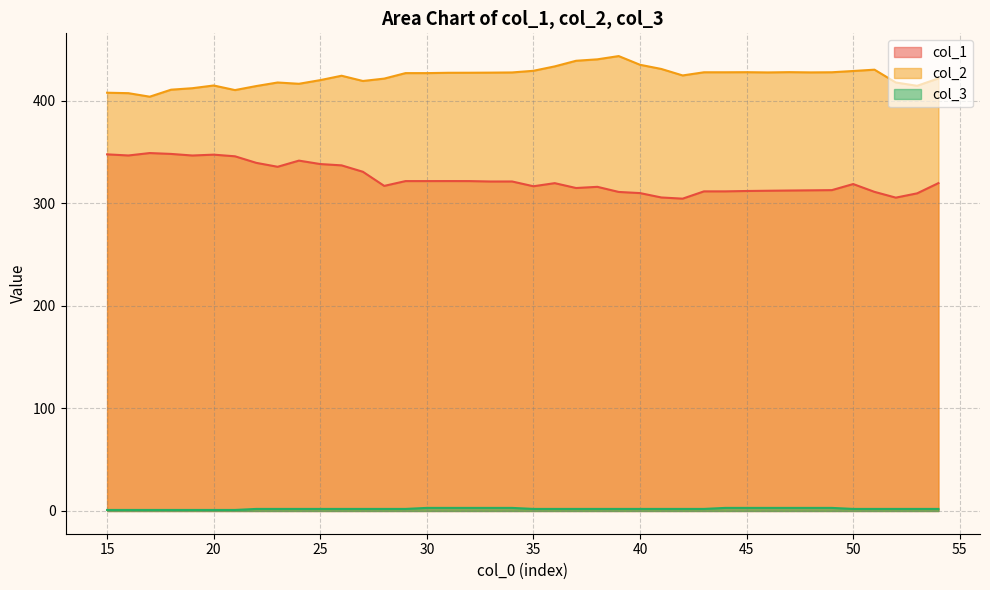

Which series changed the most between 15 and 18?

col_2